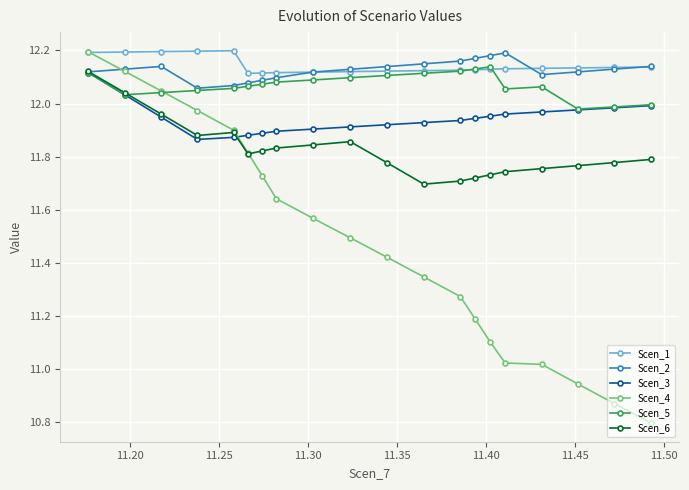

True or false: Scen_4 and Scen_3 cross at least once.

True